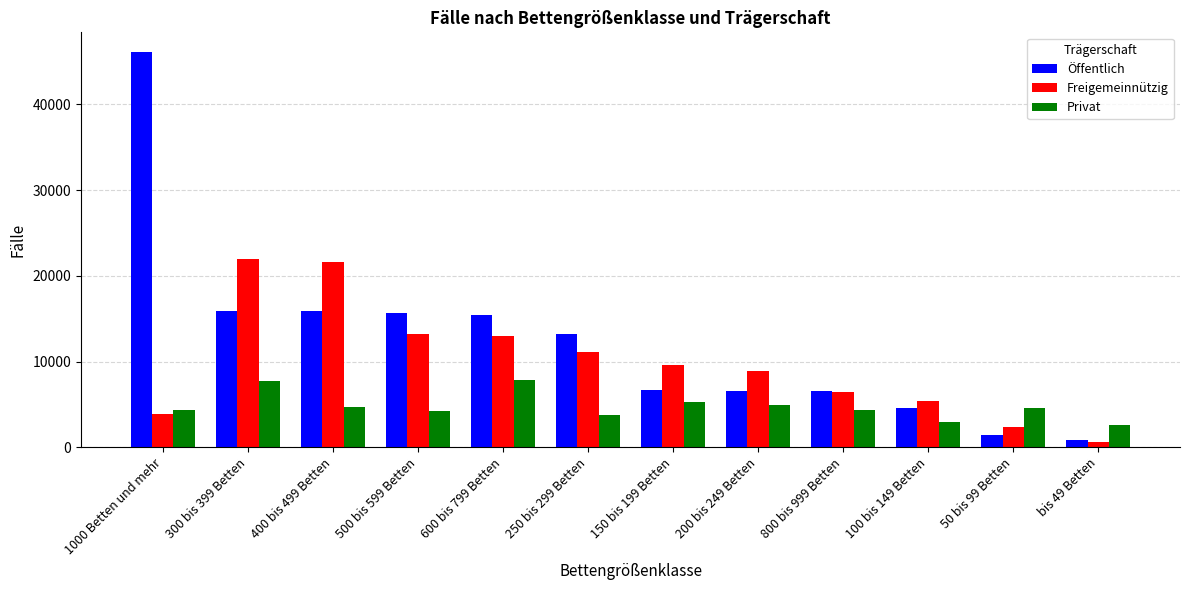

What is the sum of all Freigemeinnützig values?

118287